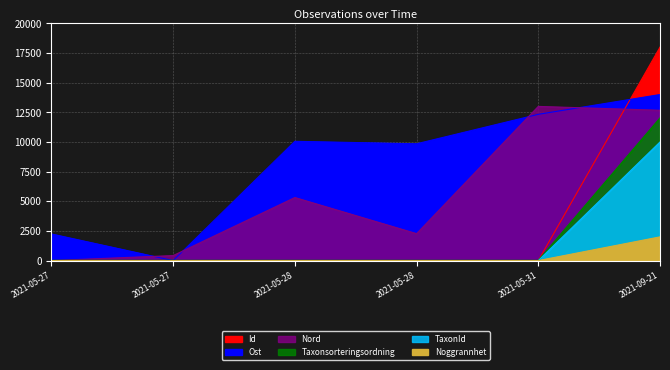

Rank the series at 2021-05-31 from highest to lowest value.

Nord, Ost, Id, Taxonsorteringsordning, TaxonId, Noggrannhet